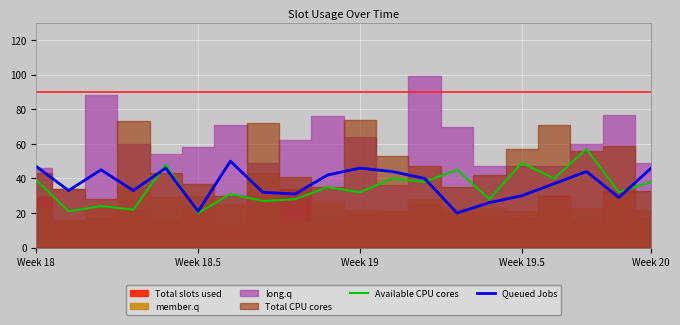

After their last crossing, which series has the higher values: Available CPU cores or Queued Jobs?

Queued Jobs